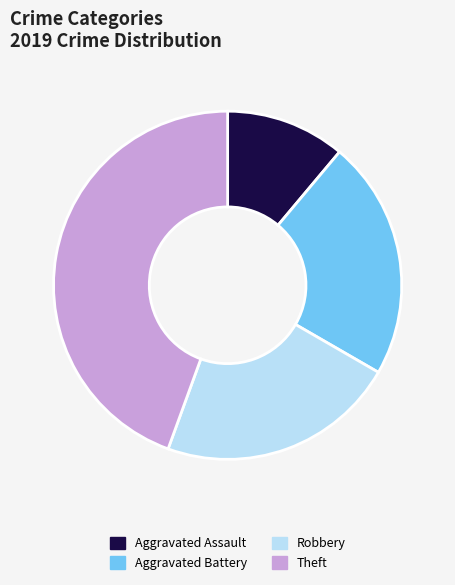

What is the largest slice in the pie chart?

Theft